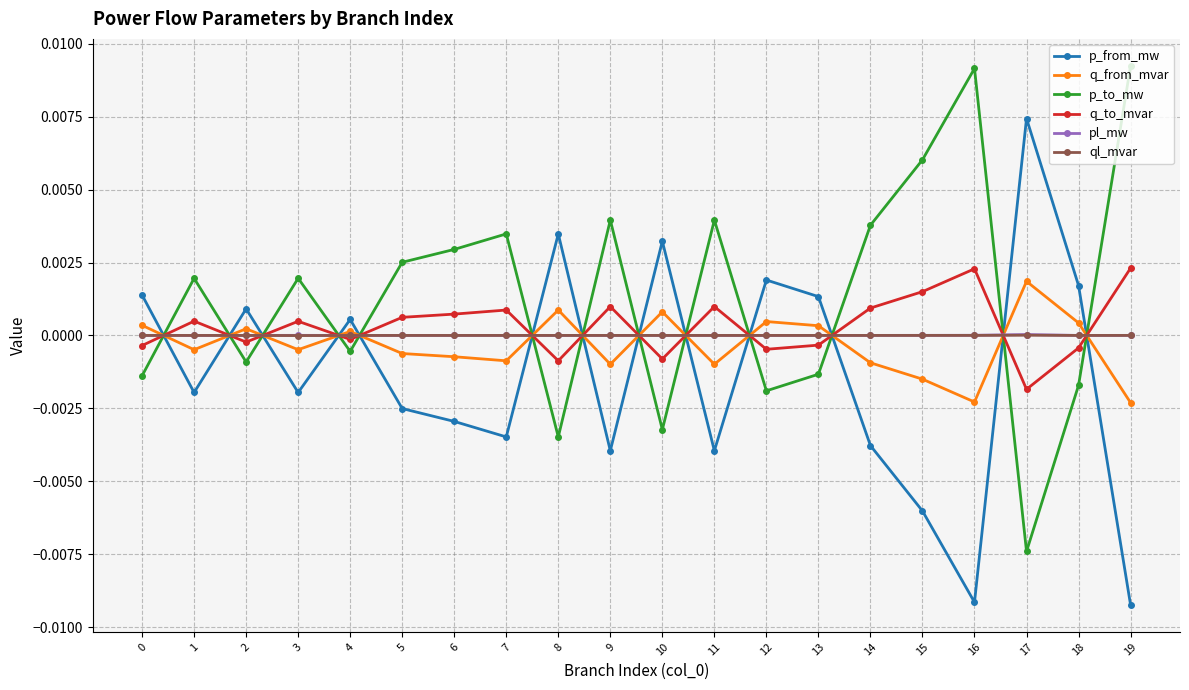

Which series ends up on top after the final intersection of p_from_mw and q_to_mvar?

q_to_mvar